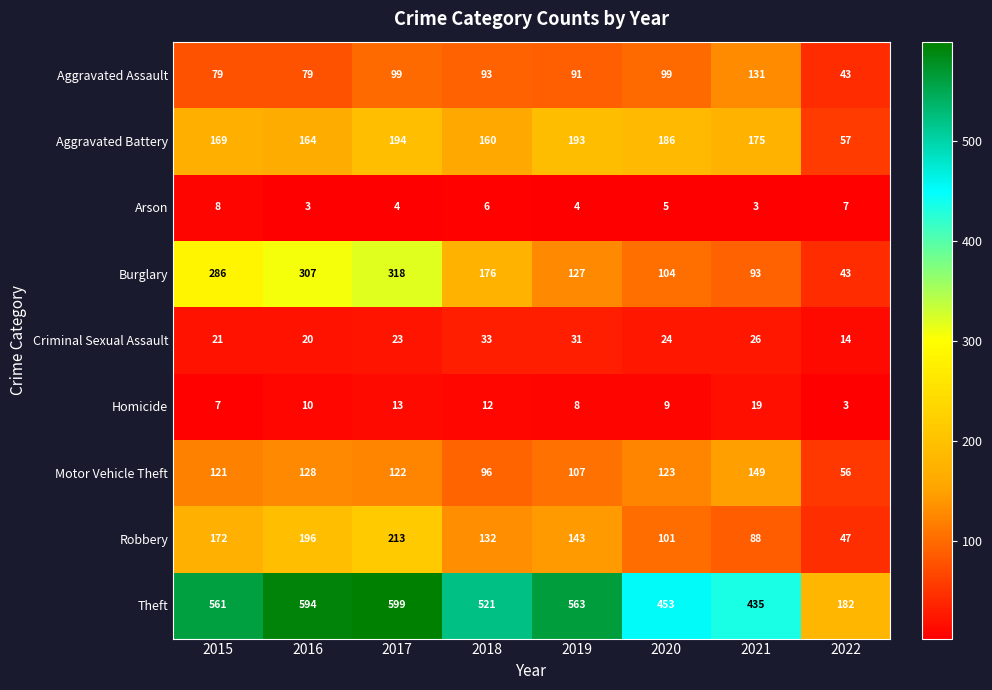

What is the average value of the Burglary series?

182